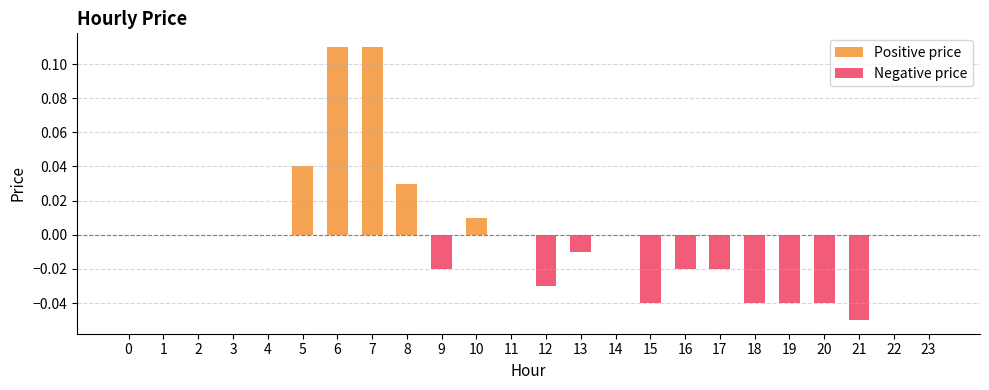

How many positive values are there?

5